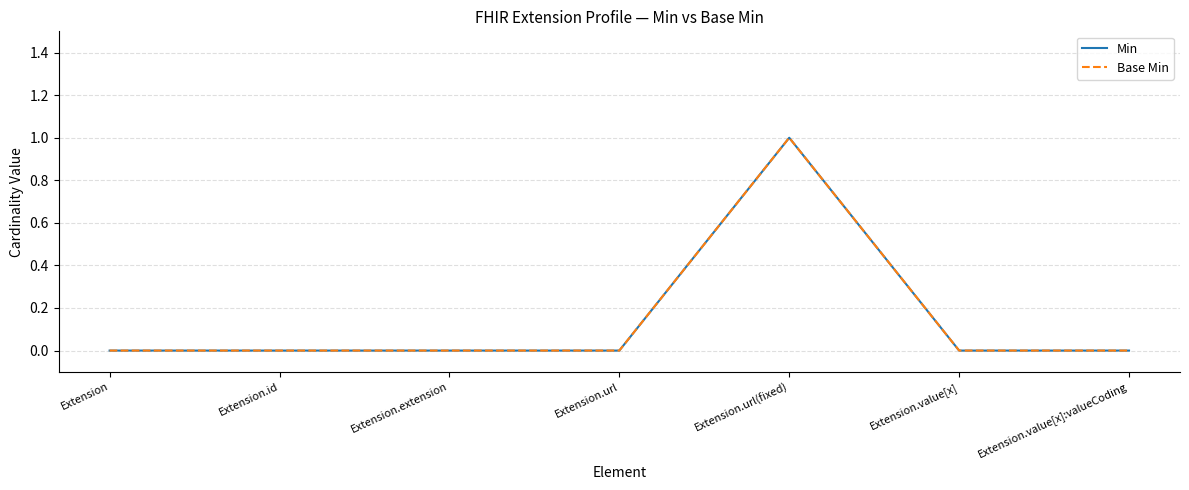

Reading left to right, transcribe all the data shown in this chart.

Min: Extension=0	Extension.id=0	Extension.extension=0	Extension.url=0	Extension.url(fixed)=1	Extension.value[x]=0	Extension.value[x]:valueCoding=0
Base Min: Extension=0	Extension.id=0	Extension.extension=0	Extension.url=0	Extension.url(fixed)=1	Extension.value[x]=0	Extension.value[x]:valueCoding=0